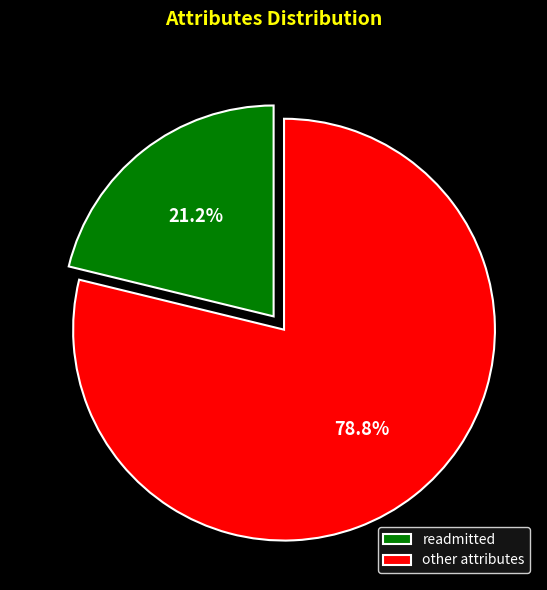

To the nearest percent, what is the average slice percentage?

50%